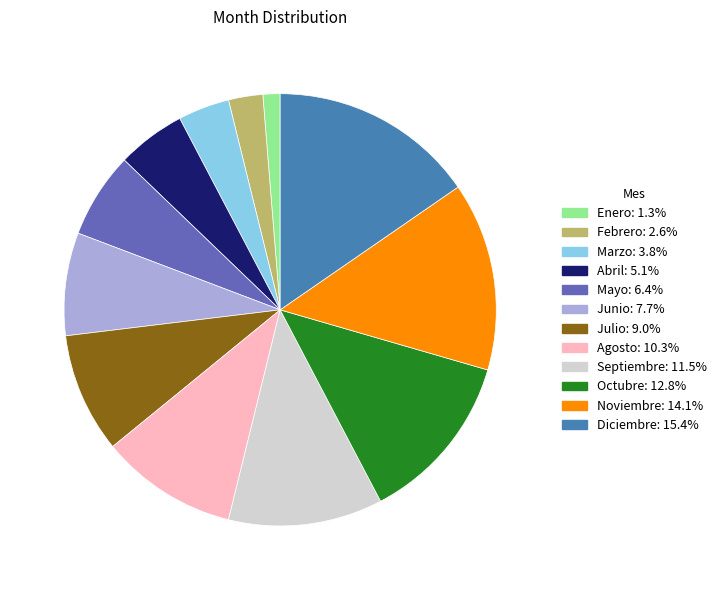

True or false: Octubre accounts for 13% of the total.

True